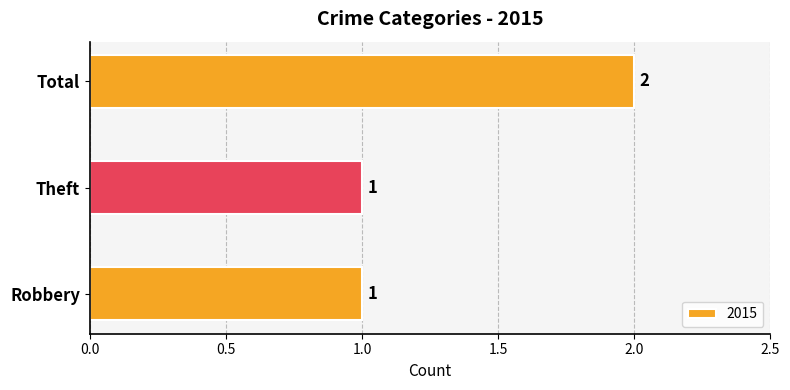

The value at Total is 3. True or false?

False